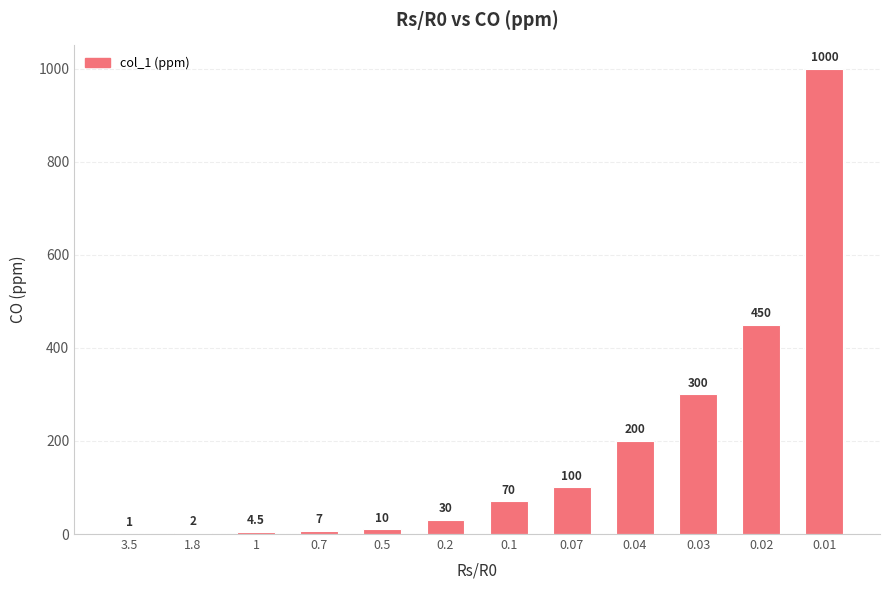

Read the value at 0.07.

100.0